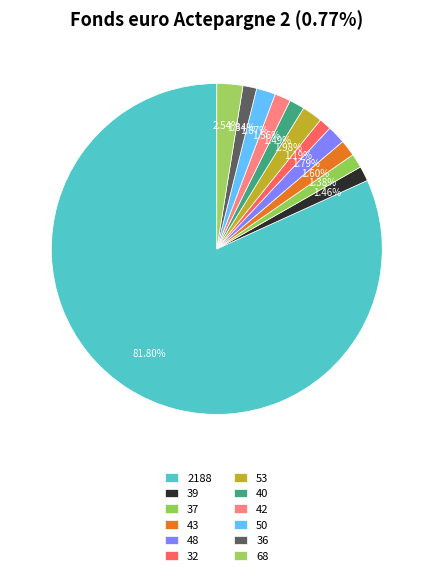

Which slice represents more than half of the pie?

2188